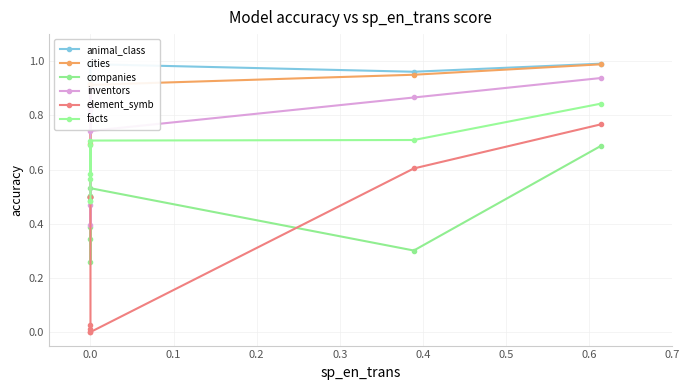

Which category has the highest value in the inventors series?

0.6